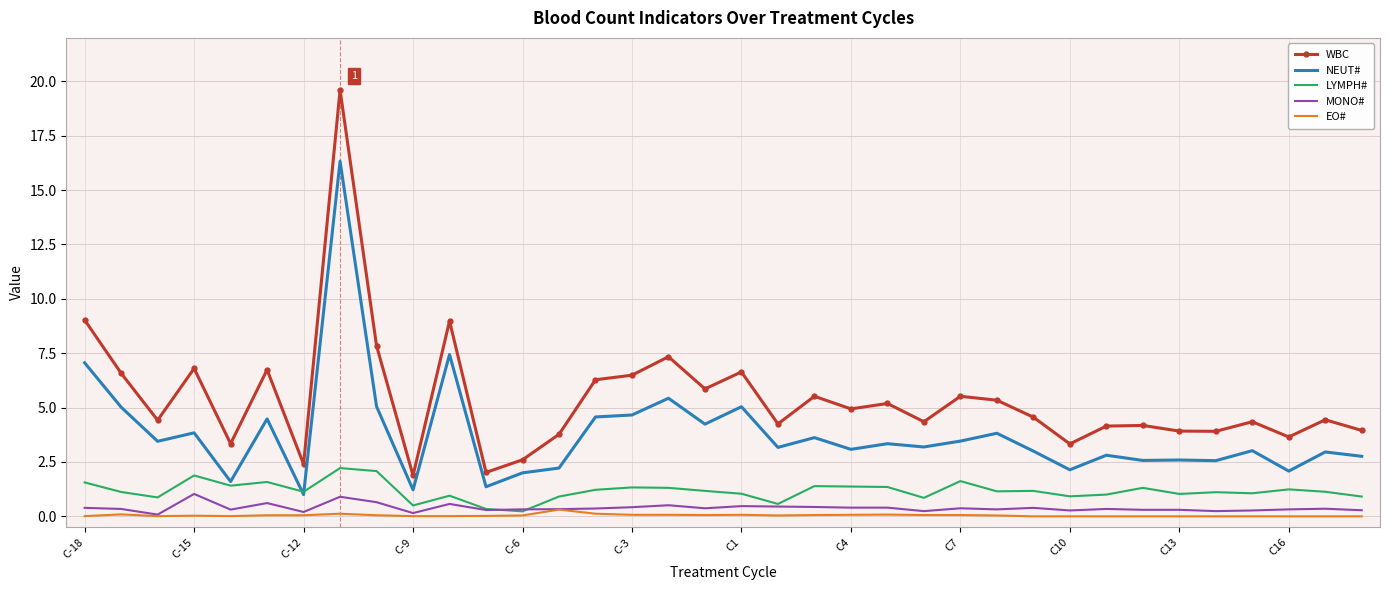

Which series has the largest range (max minus min)?

WBC